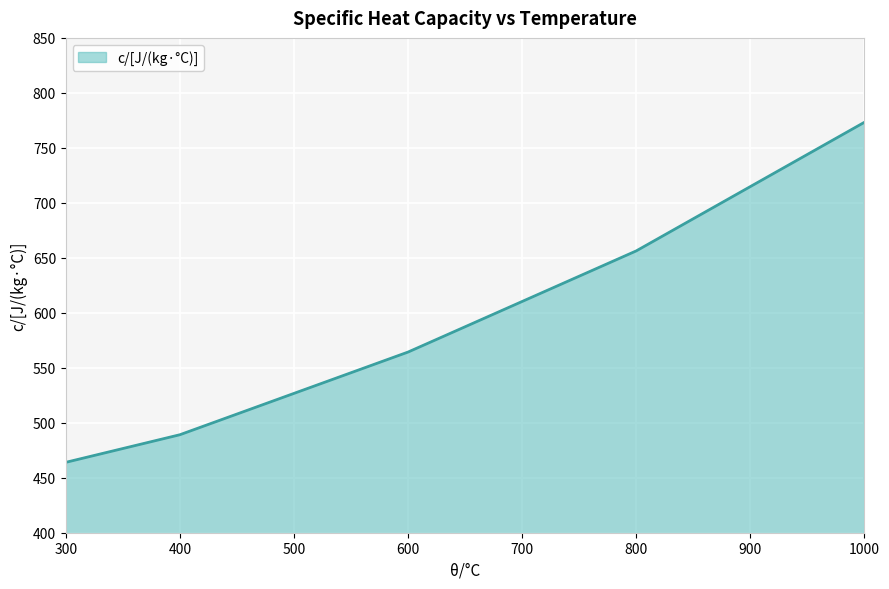

How many categories are shown in the chart?

8